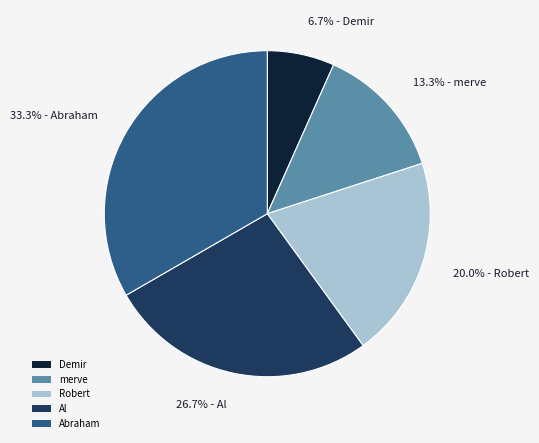

Which slice is the largest?

Abraham